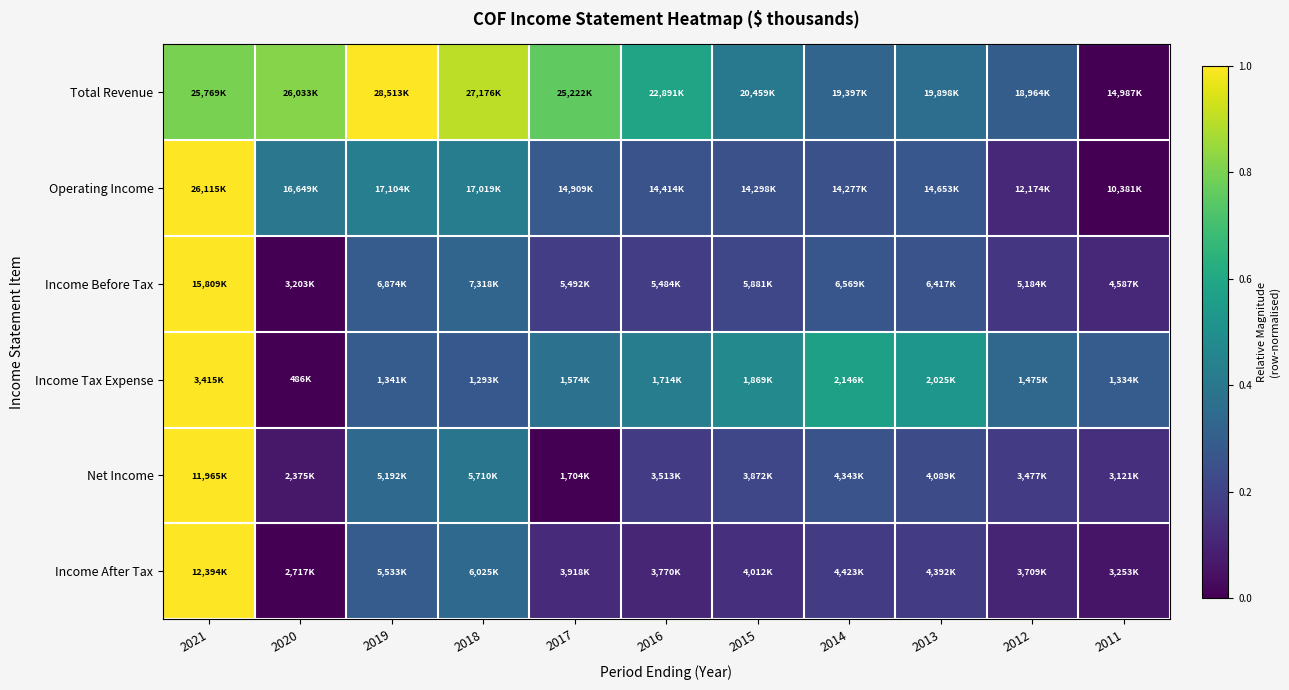

Which series changed the most between 2018 and 2012?

Total Revenue